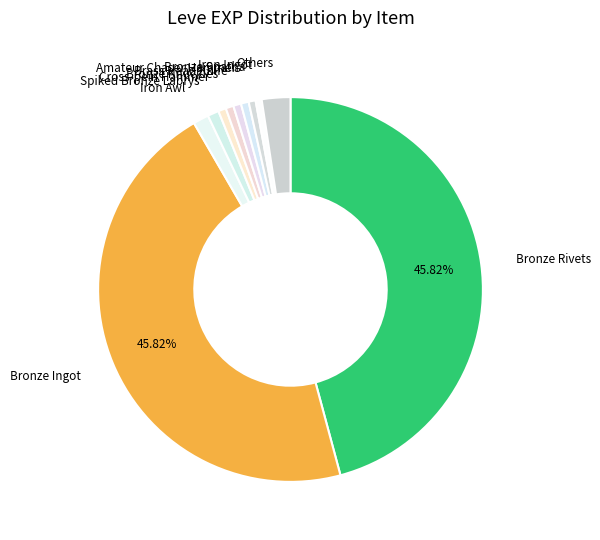

How many slices are in this pie chart?

11